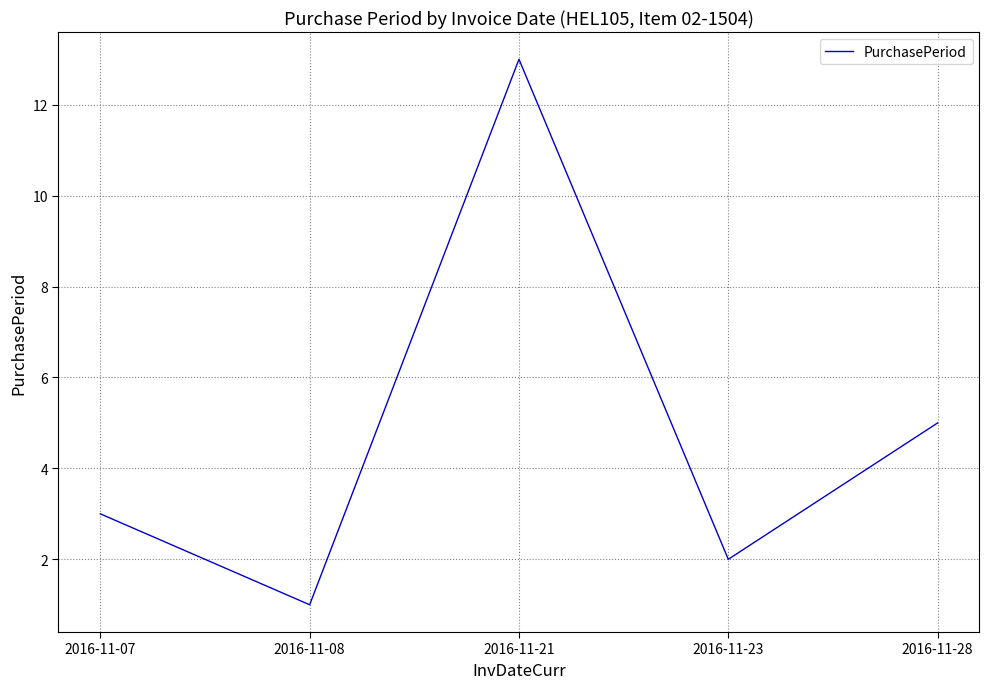

What is the smallest value displayed?

1